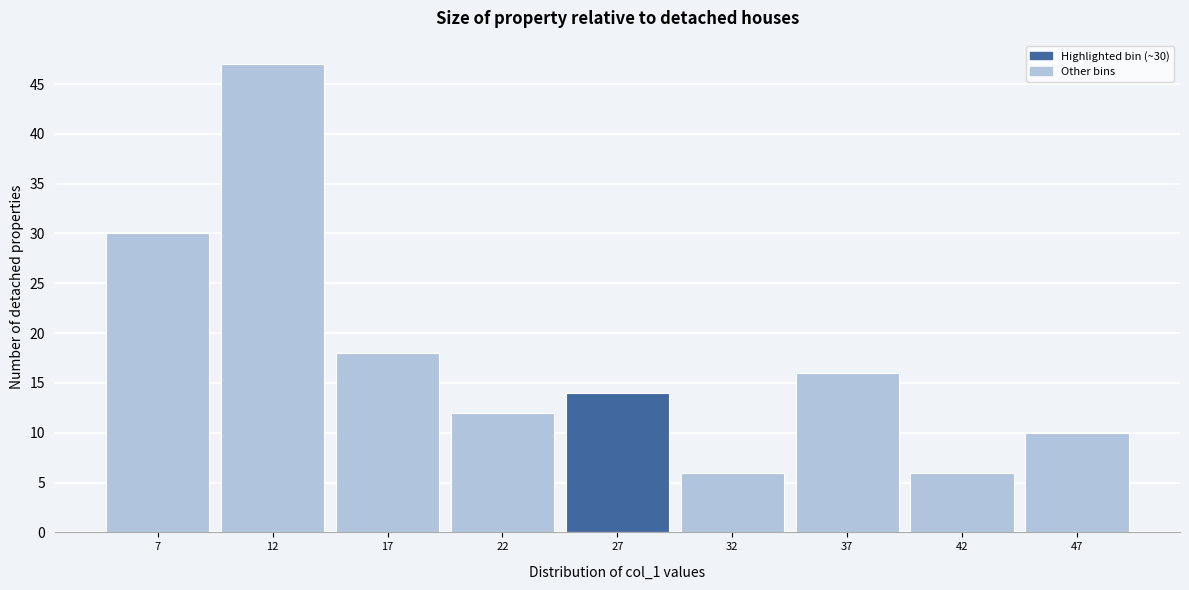

Reading right to left, what are all the values shown in this chart?

47=10	42=6	37=16	32=6	27=14	22=12	17=18	12=47	7=30